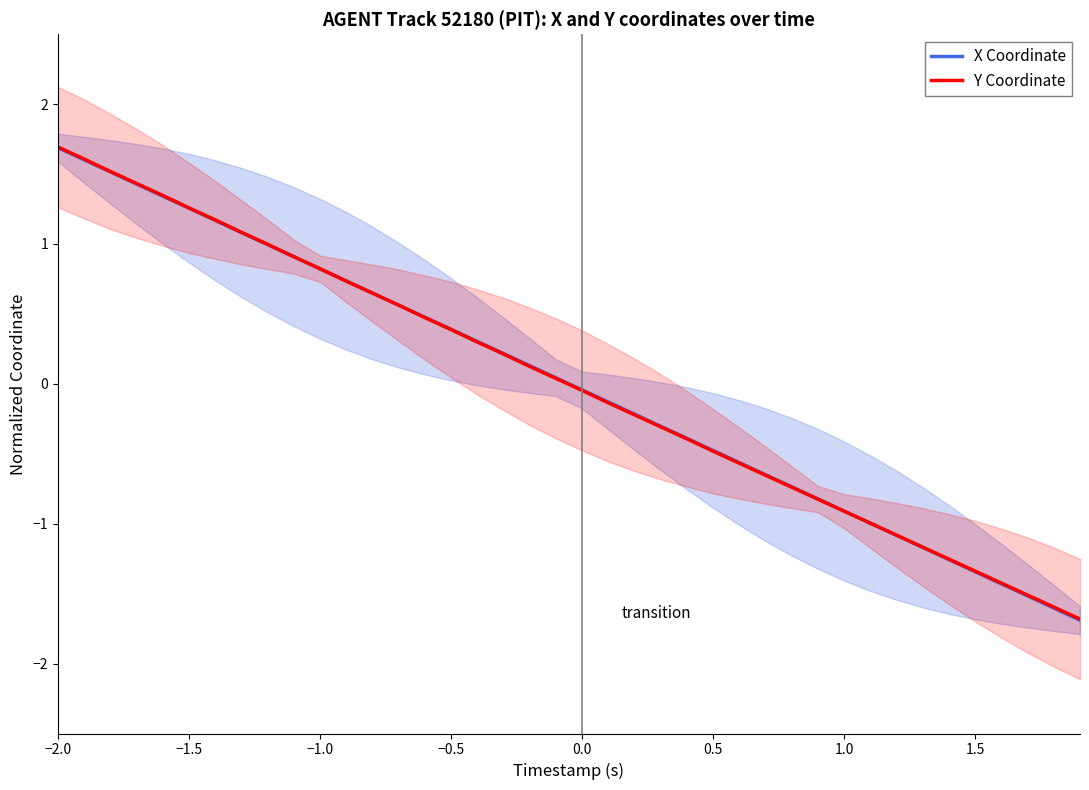

Is it true that X Coordinate equals -1.9 at 1.5?

False